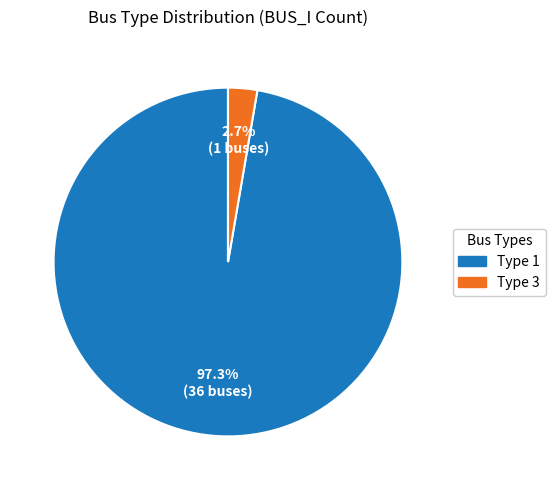

What portion of the pie excludes Type 1?

2.7%